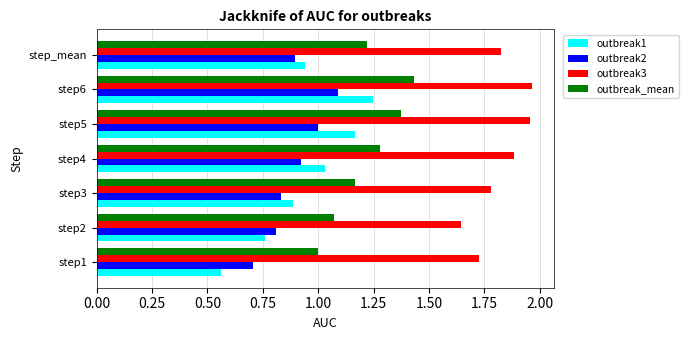

Which series has the widest spread of values?

outbreak1